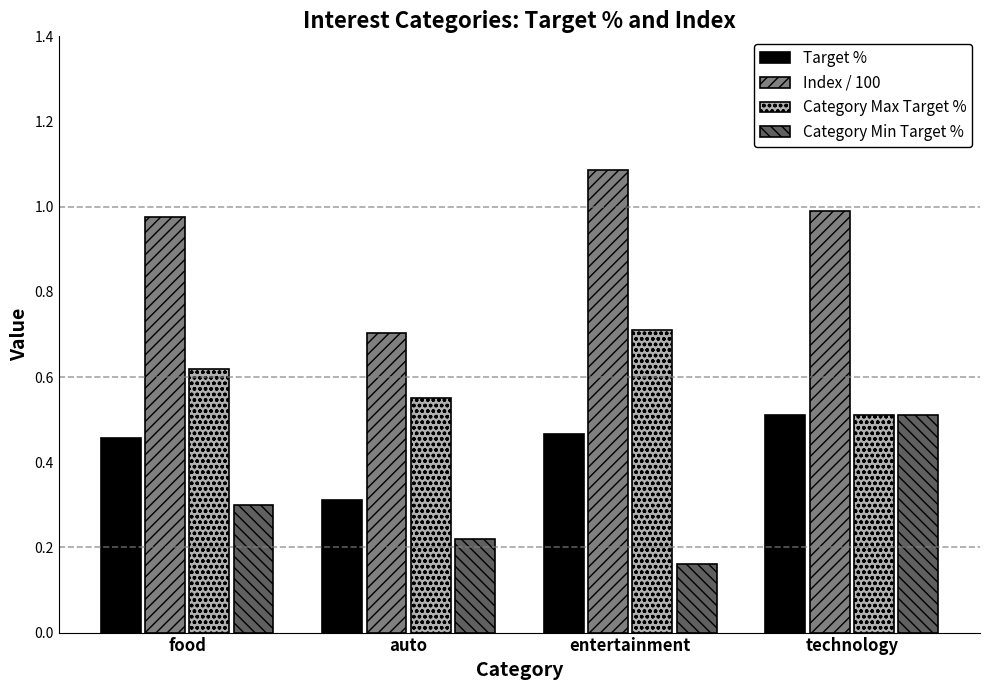

Which series has the largest total across all categories?

Index / 100